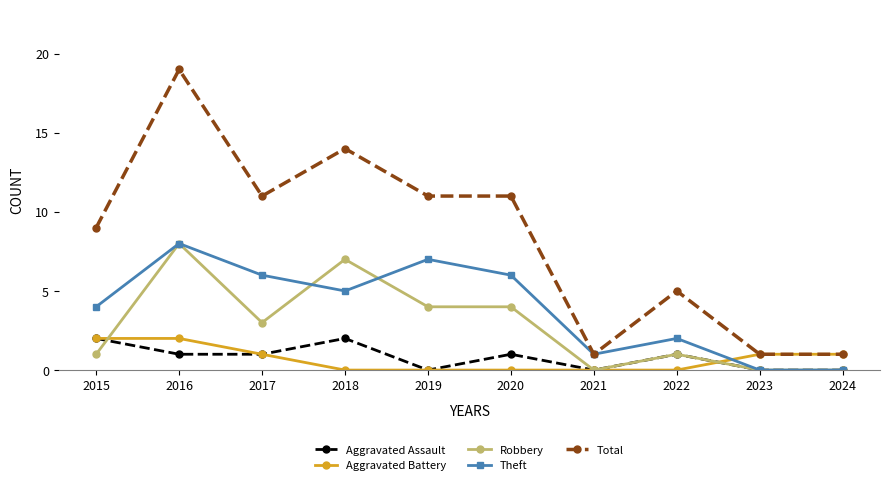

How many series are shown in this chart?

5